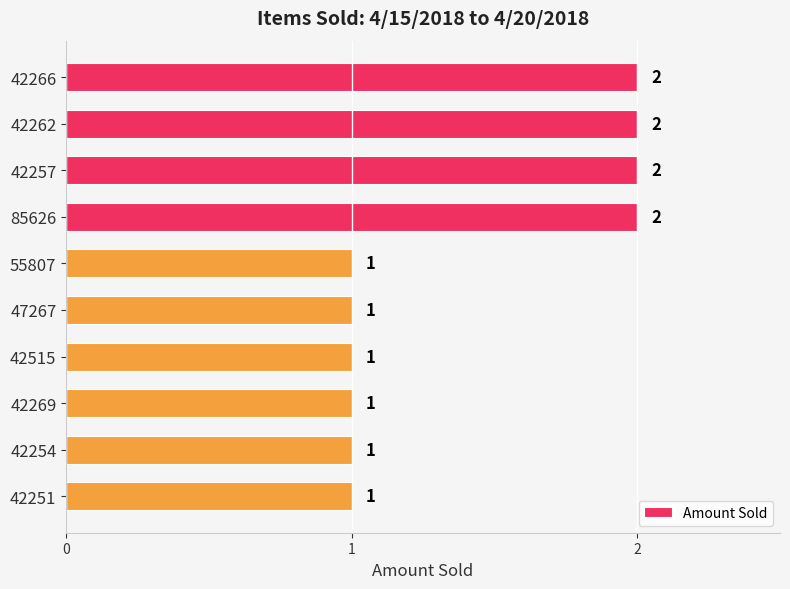

Which has a higher value, 42515 or 42266?

42266